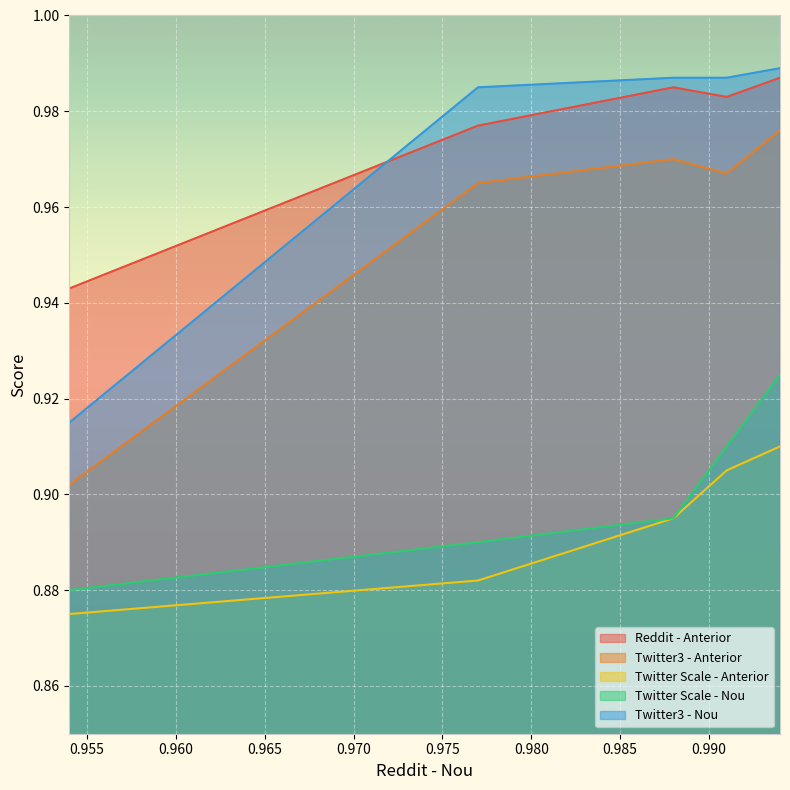

Count the number of data series in this chart.

5